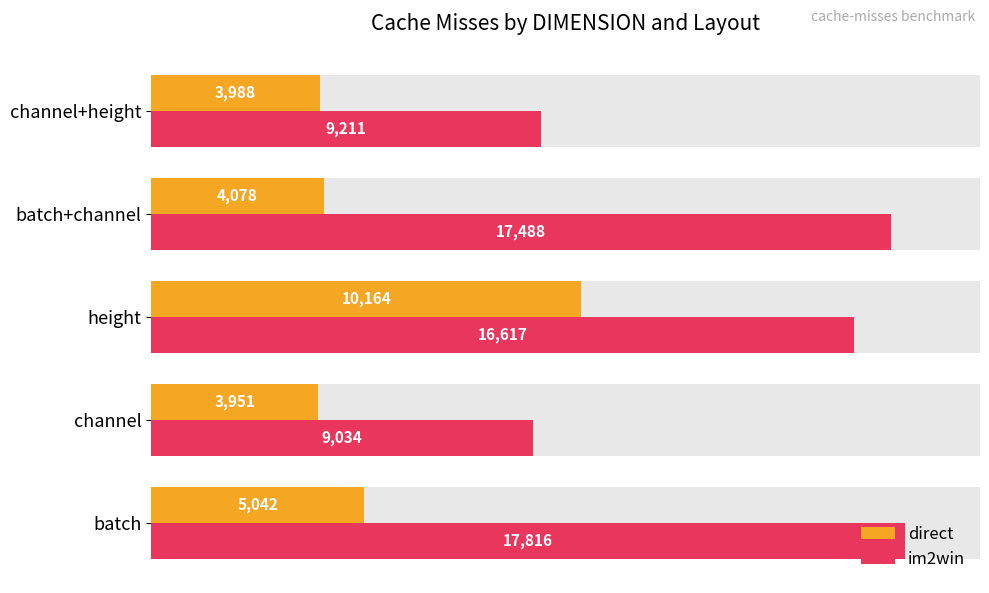

How many data points does each series have?

5